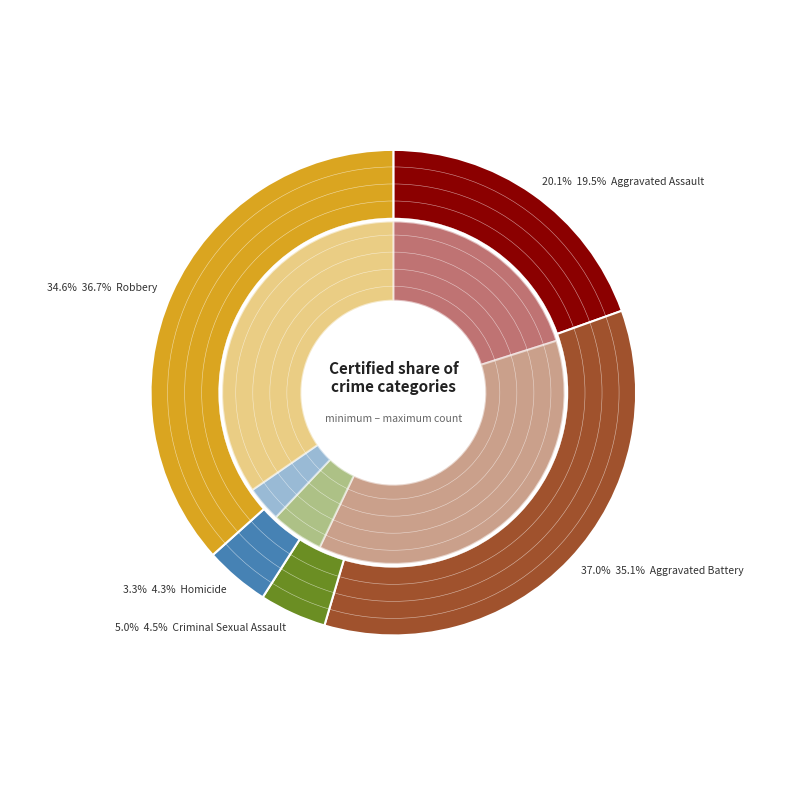

How much of the chart is everything except Homicide?

96.7%